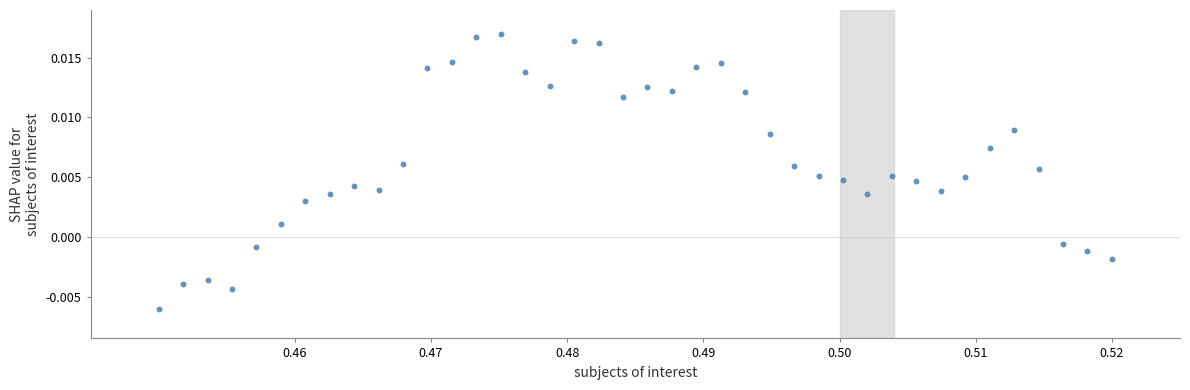

Count the number of points in this scatter plot.

40